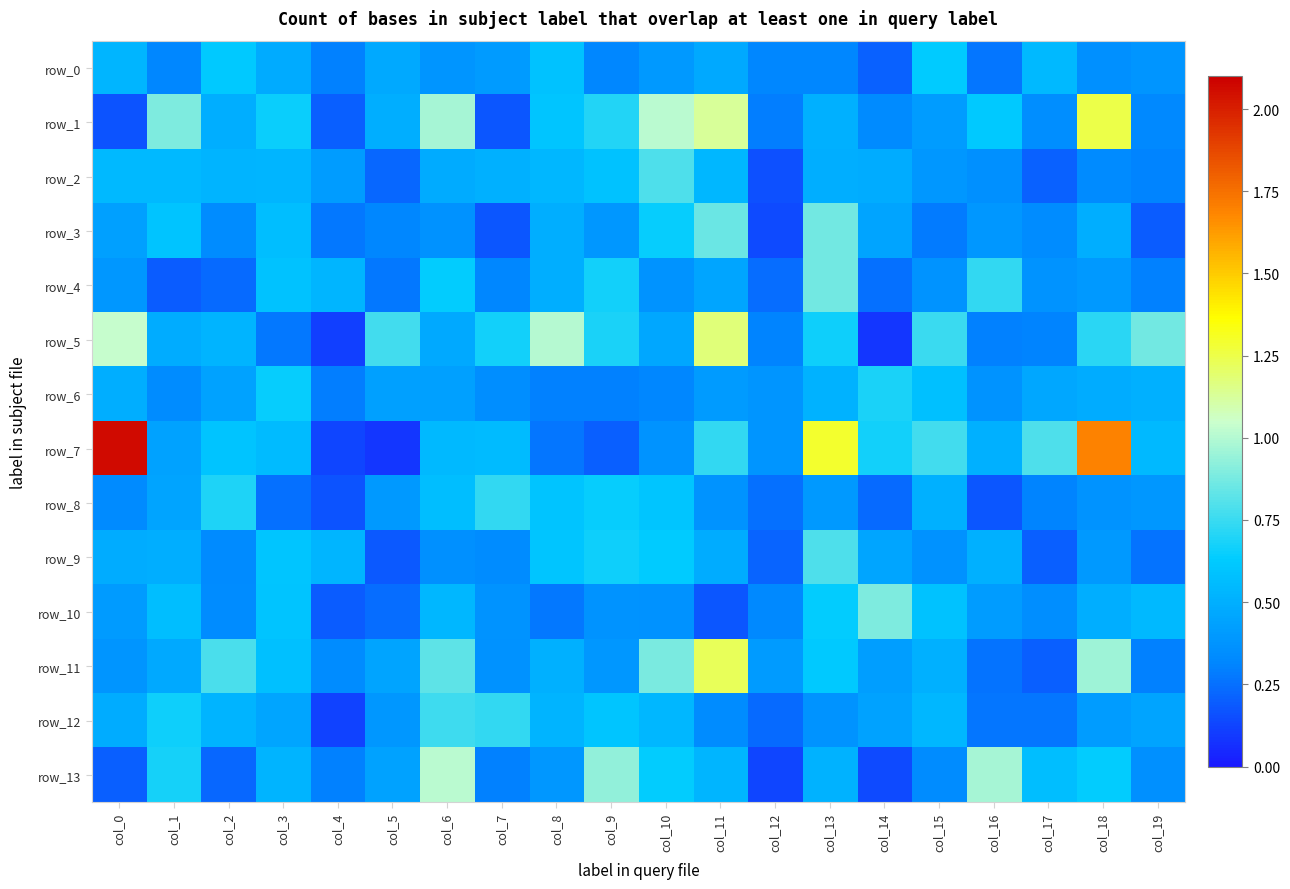

At which category is the sum across all series the highest?

col_18